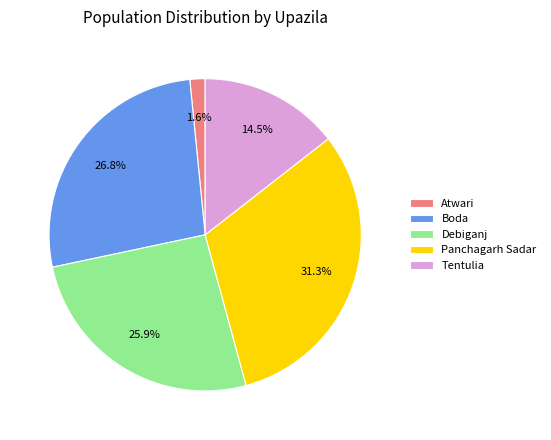

Is there a majority slice in this chart?

No